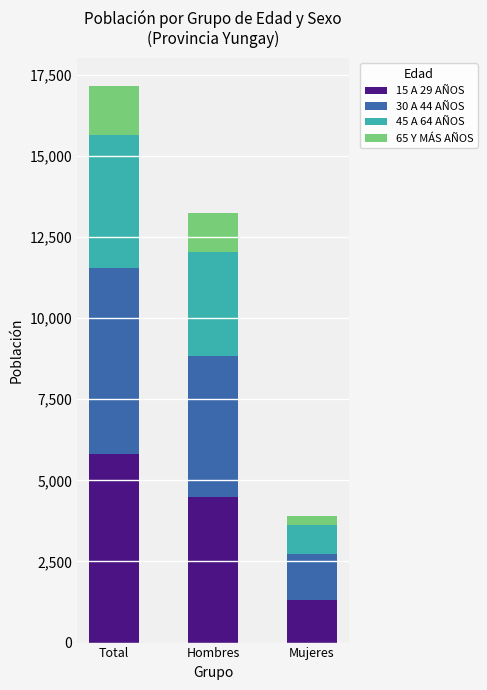

The 15 A 29 AÑOS series shows 5799 at Total. True or false?

True